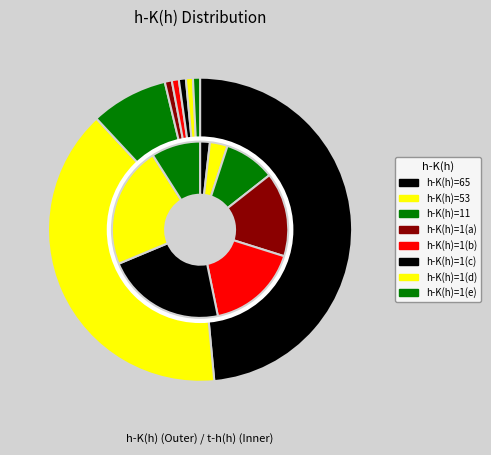

To the nearest percent, what is the average slice percentage?

12%